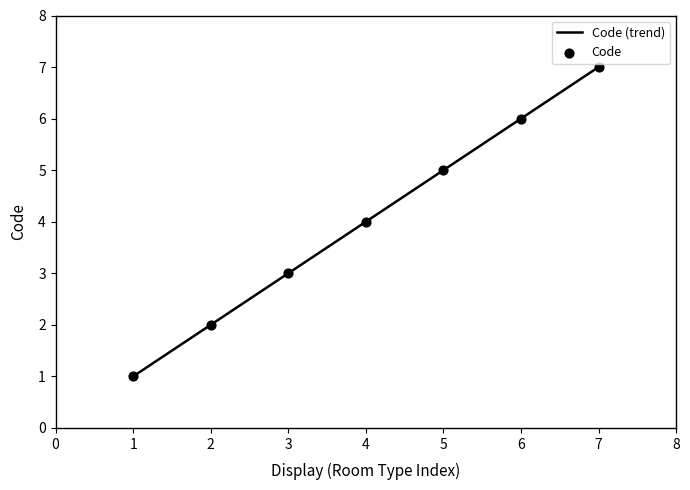

What is the lowest value of the Code (trend) series?

1.0